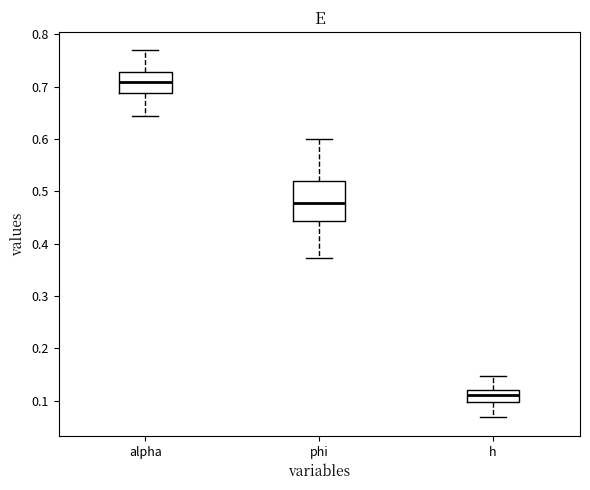

Reading left to right, read every box against the y-axis: the position of its median line, the range the box covers, and the ends of its whiskers. The values are not printed on the chart, so give them approximately, as read against the axis.

alpha: median 0.71, box 0.69 to 0.73, whiskers 0.64 to 0.77
phi: median 0.48, box 0.44 to 0.52, whiskers 0.37 to 0.60
h: median 0.11, box 0.10 to 0.12, whiskers 0.07 to 0.15